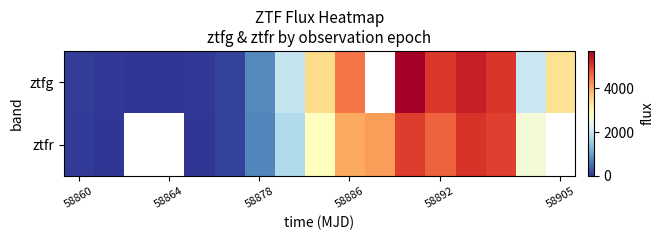

How many positive values does the ztfr series have?

13